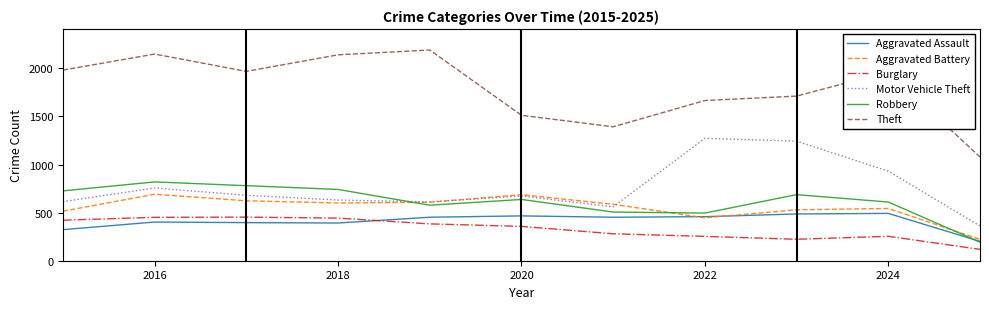

After their last crossing, which series has the higher values: Robbery or Motor Vehicle Theft?

Motor Vehicle Theft